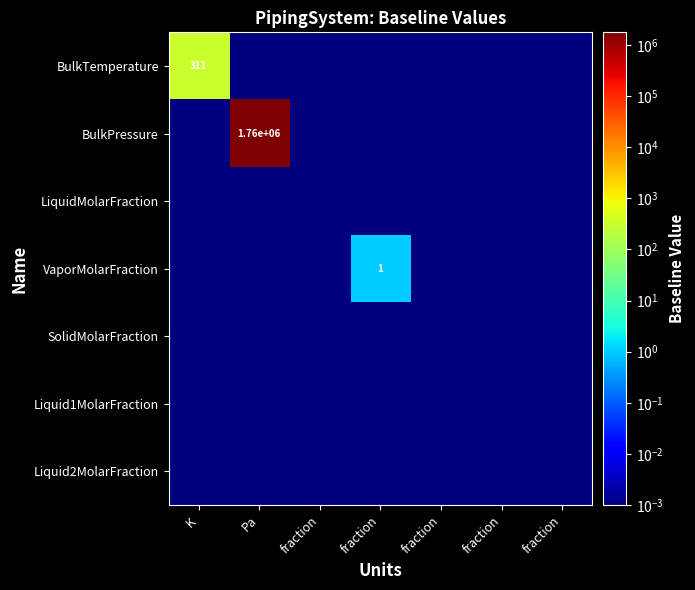

List the labels in order of Liquid1MolarFraction value, largest first.

K, Pa, fraction, fraction, fraction, fraction, fraction